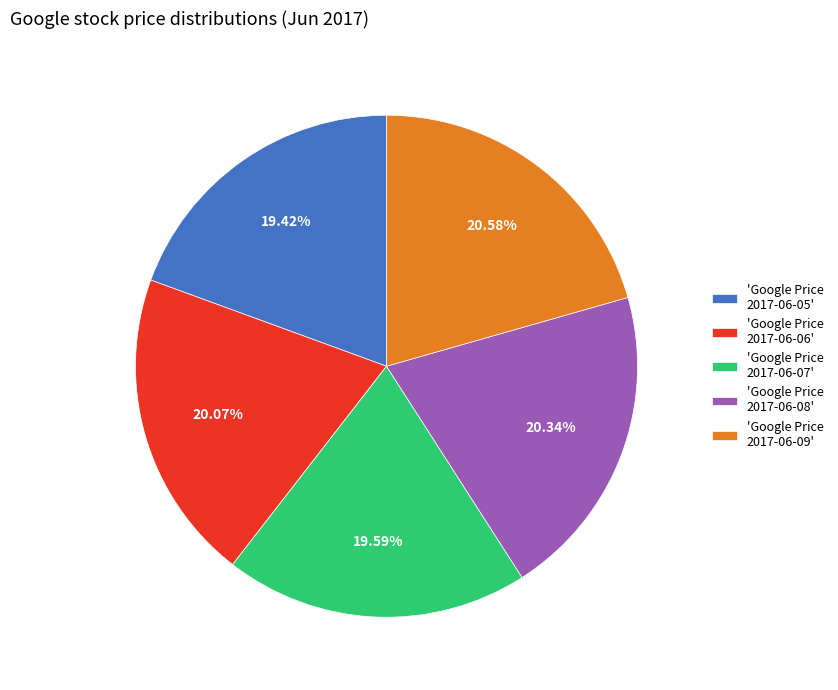

Is there any slice that represents more than half of the pie?

No